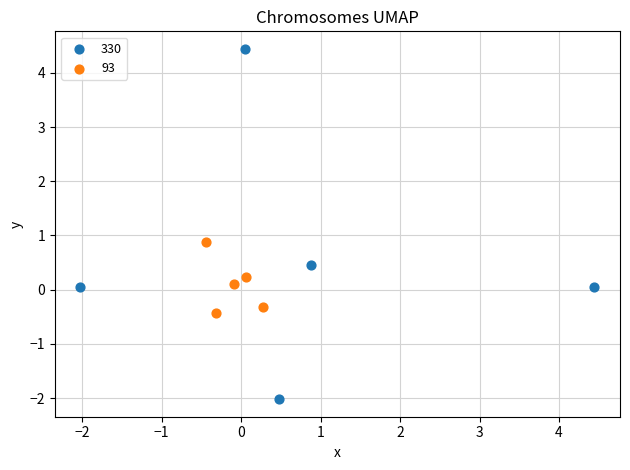

Which series contains the highest Y value?

330